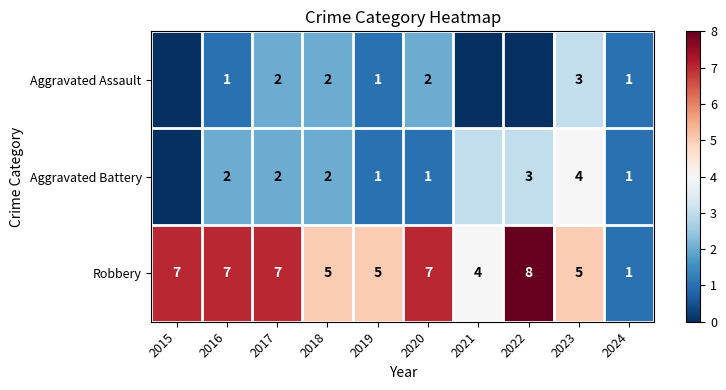

Is it true that Aggravated Assault equals 2 at 2018?

True